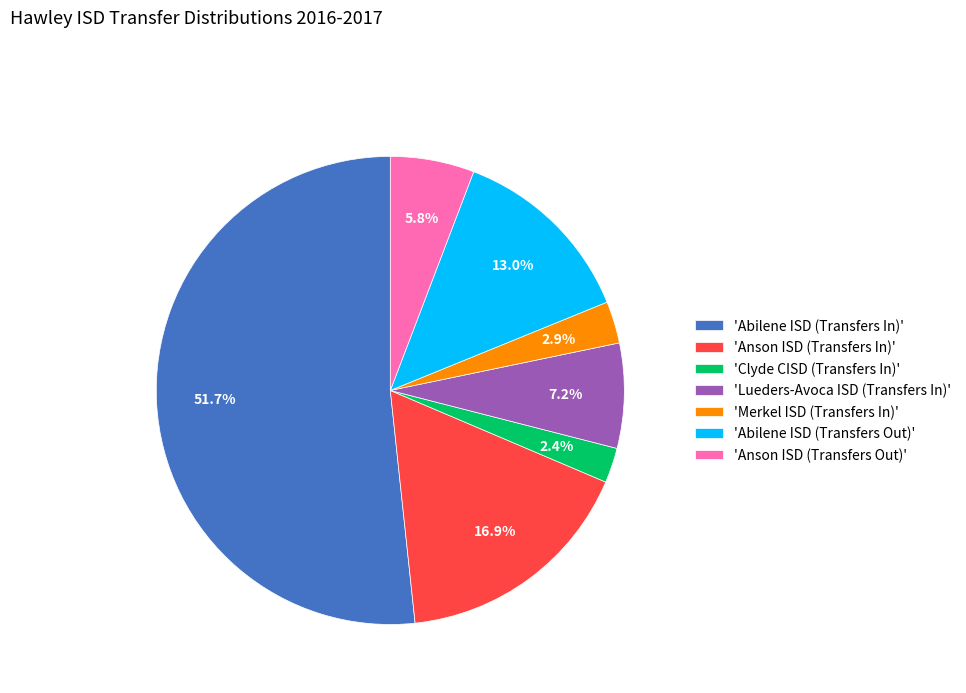

What is the ratio of the value at 'Abilene ISD (Transfers In)' to the value at 'Merkel ISD (Transfers In)'?

17.8